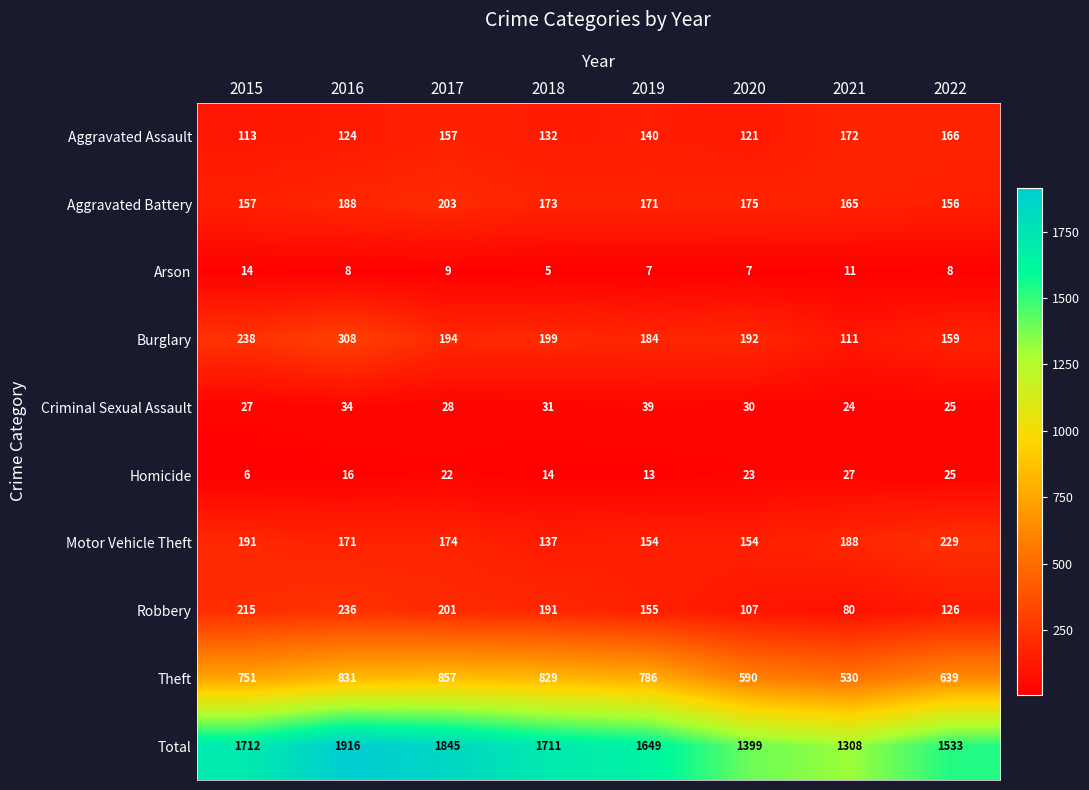

At how many categories does at least one series exceed 127?

8